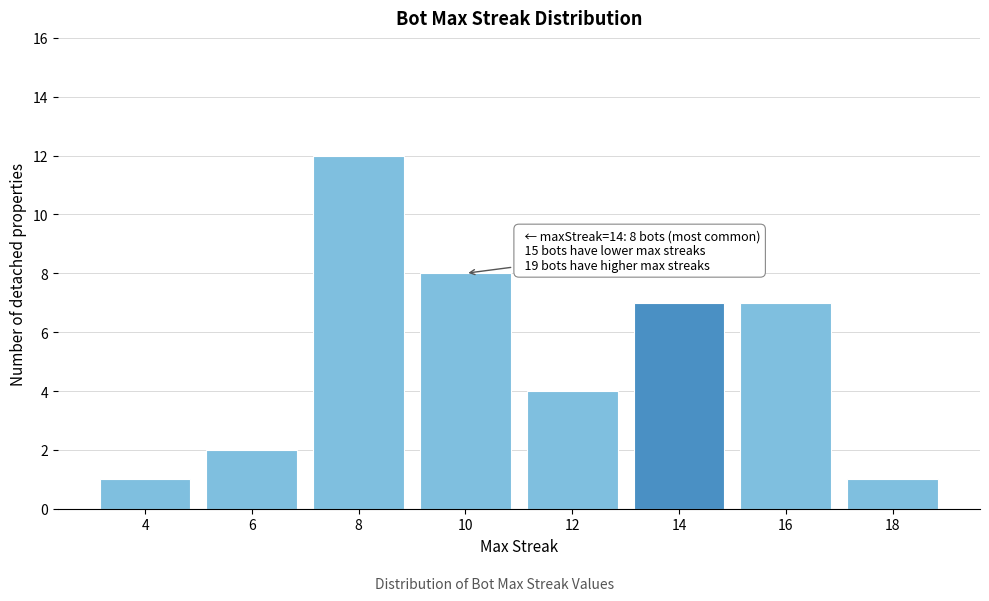

Reading left to right, extract all data points from this chart.

1	2	12	8	4	7	7	1